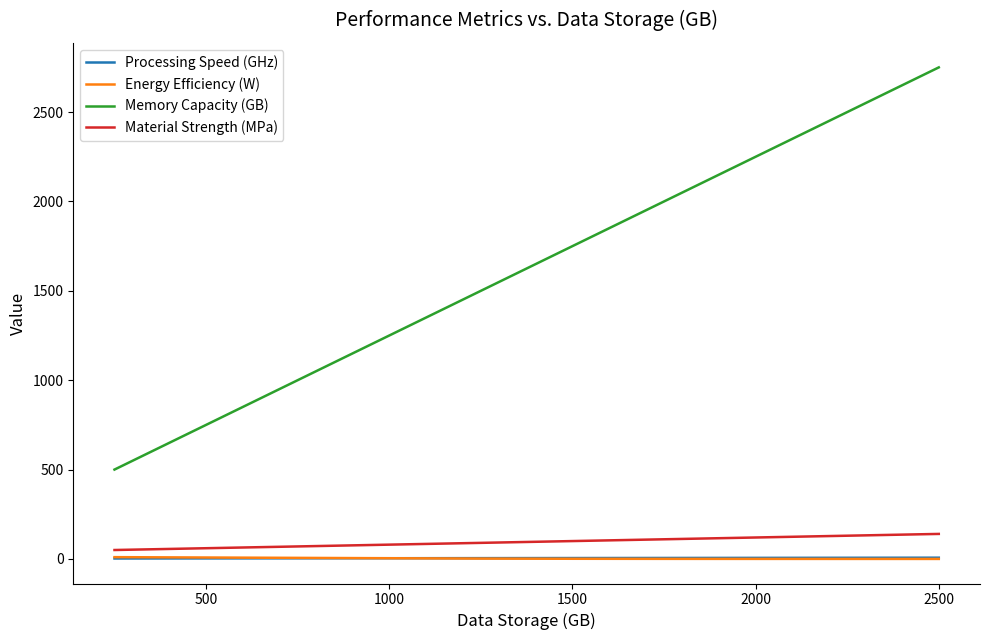

Which series has the largest range (max minus min)?

Memory Capacity (GB)